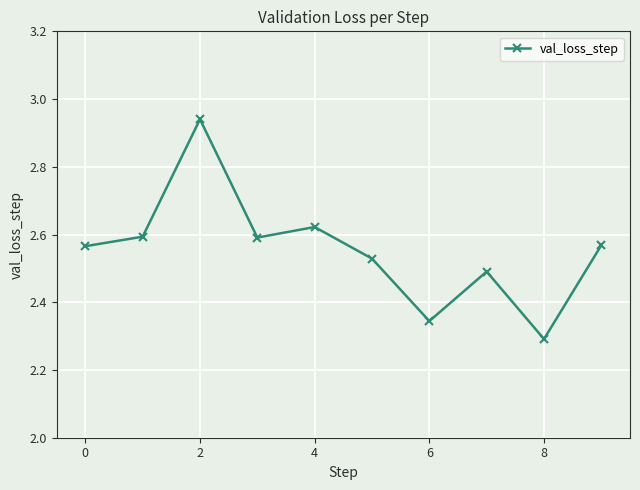

What is the difference between the second highest and minimum values?

0.3